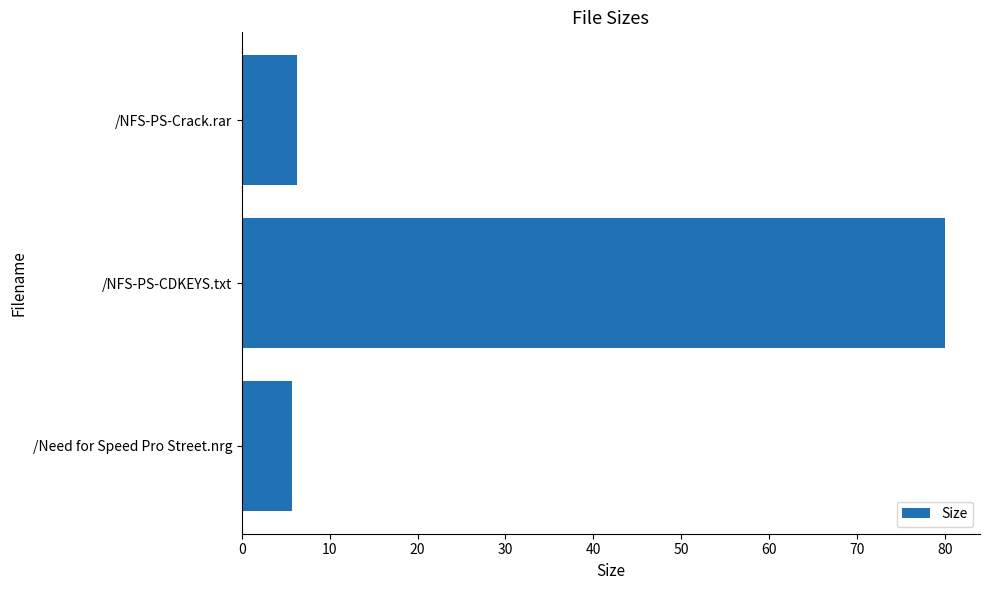

Is it true that the value at /Need for Speed Pro Street.nrg is 9.6?

False